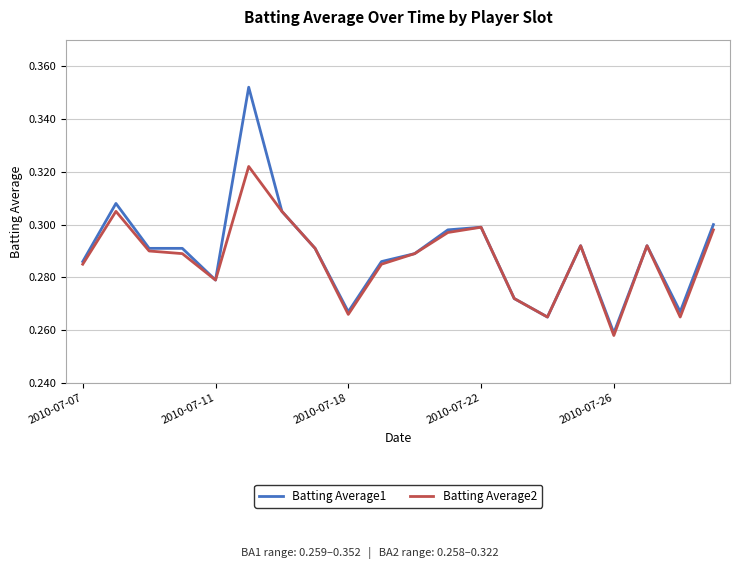

List the series in order of their peak value, highest first.

Batting Average1, Batting Average2